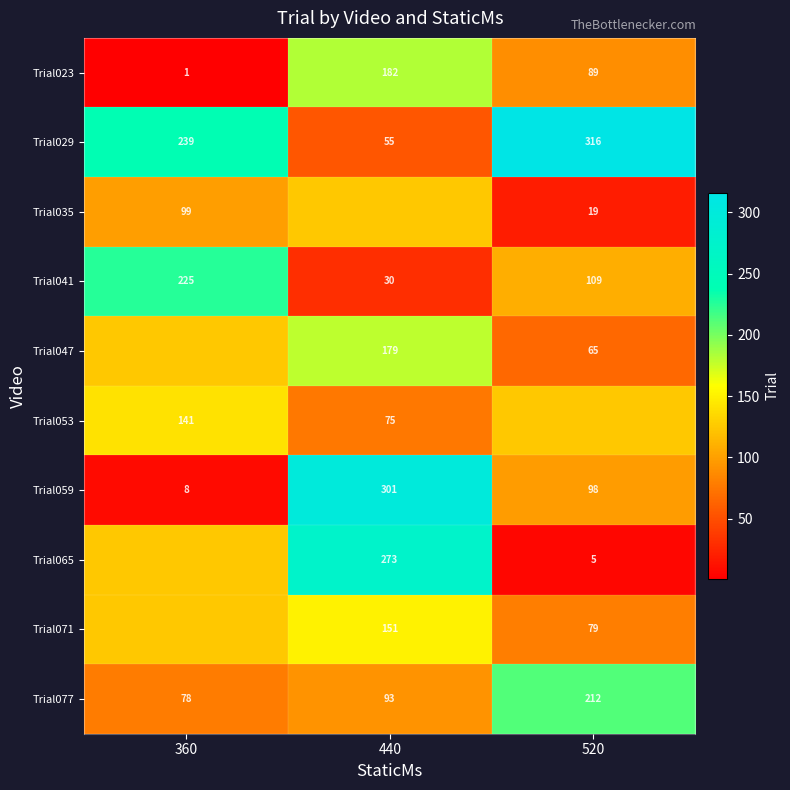

What is the highest value of the Trial023 series?

182.0